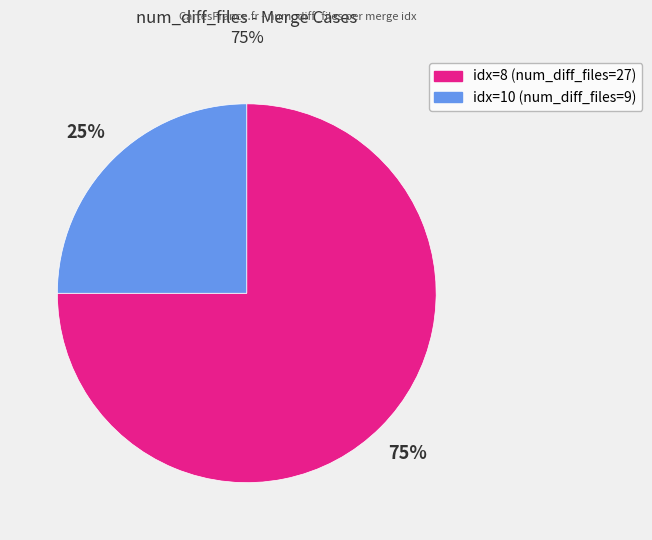

To the nearest percent, what is the average slice percentage?

50%